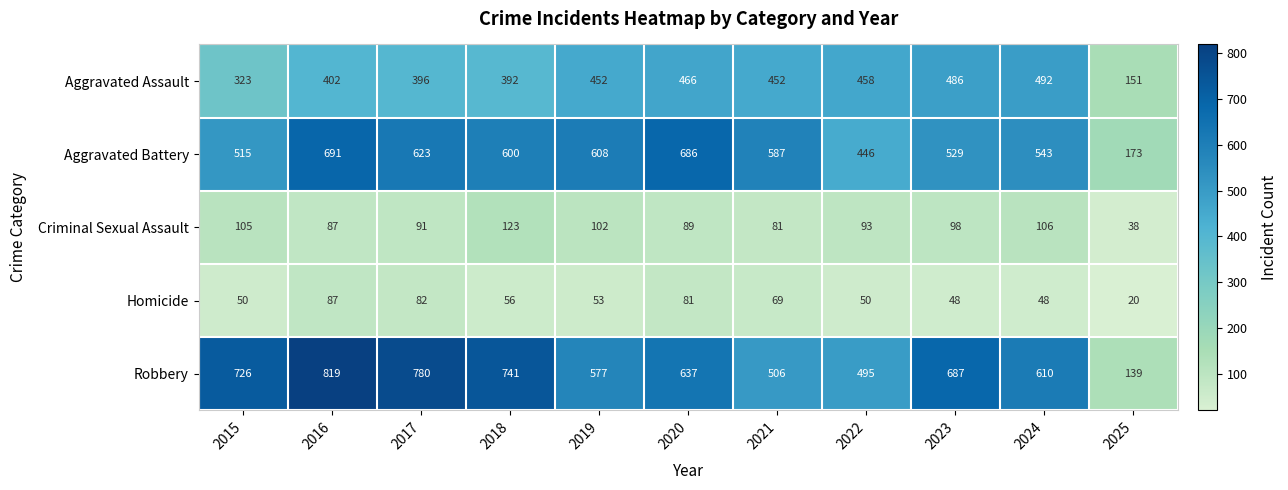

Which series has the largest total across all categories?

Robbery